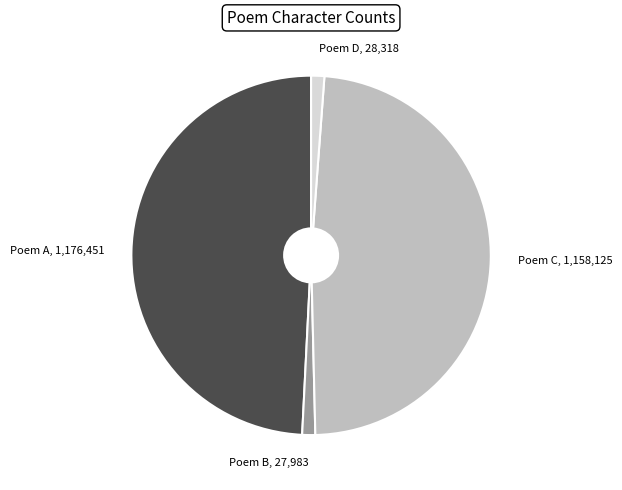

True or false: Poem D accounts for 1% of the total.

True